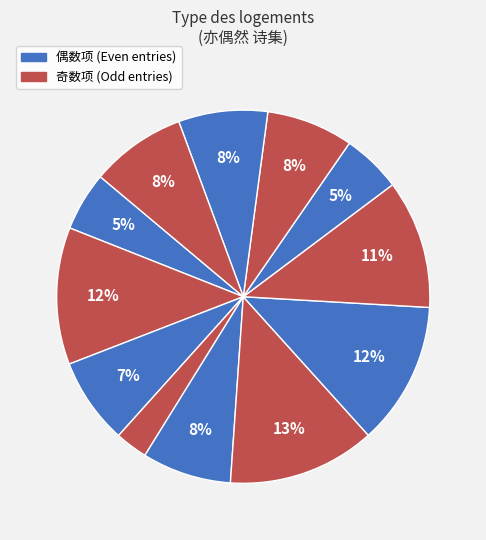

Count the number of slices in the pie.

12